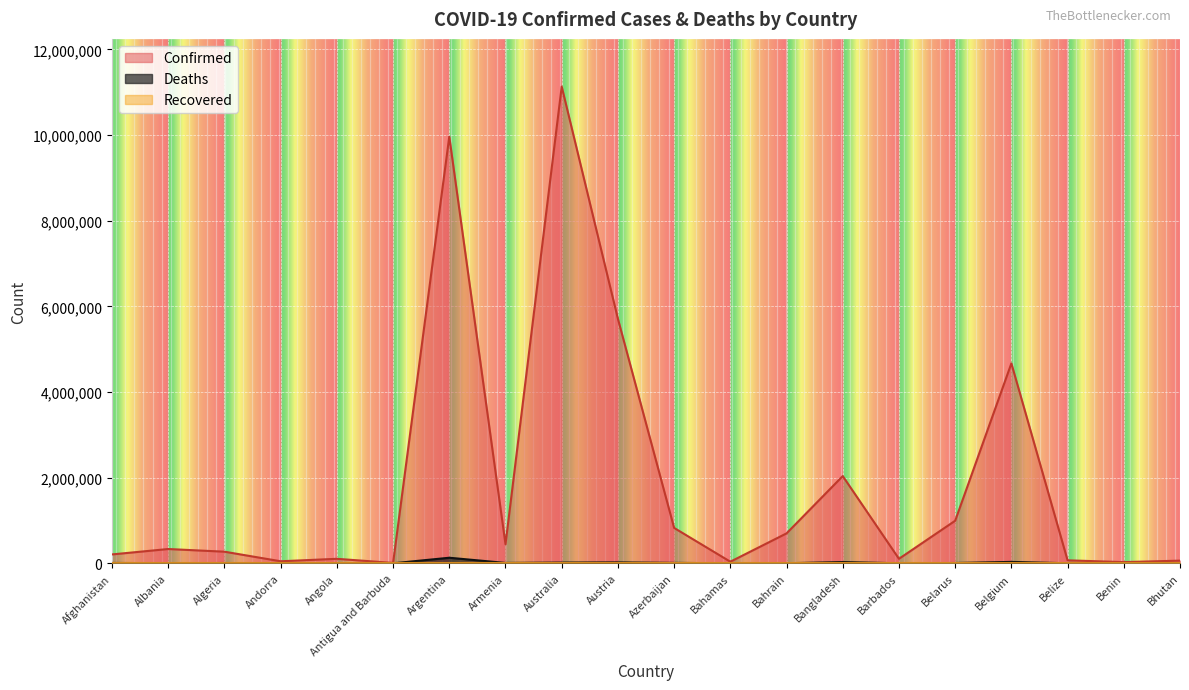

True or false: Confirmed has more than 2 points higher than both neighbors.

True